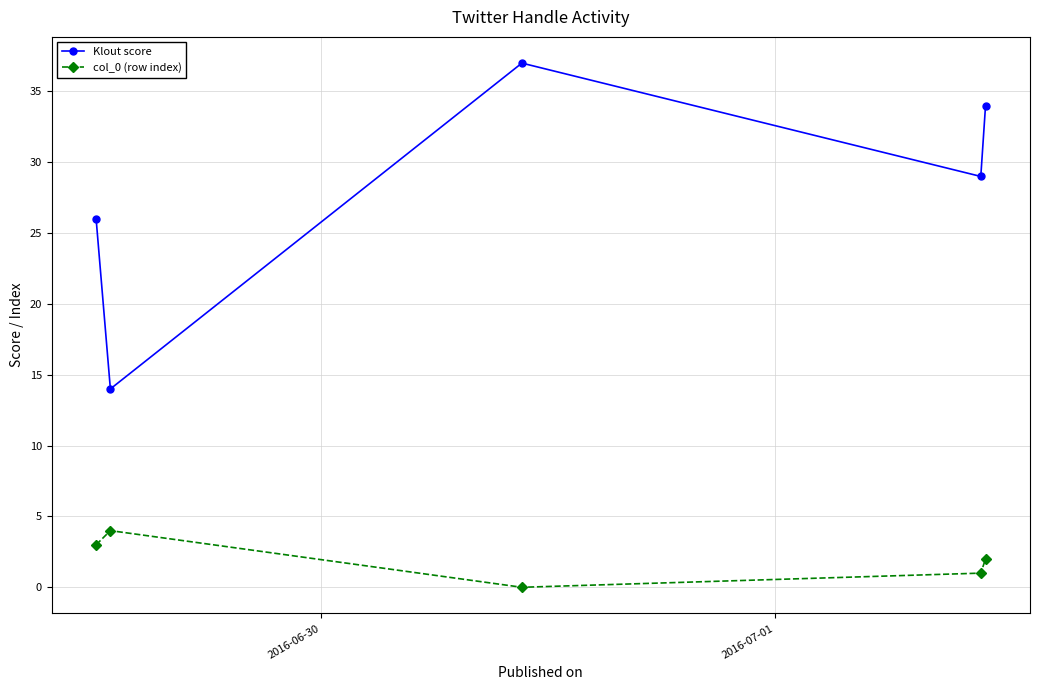

How many data points in col_0 (row index) are less than 2?

2